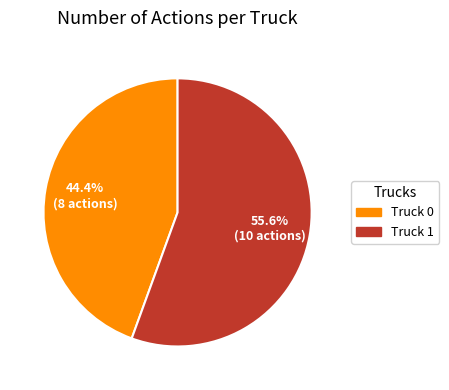

Between Truck 0 and Truck 1, which is larger?

Truck 1